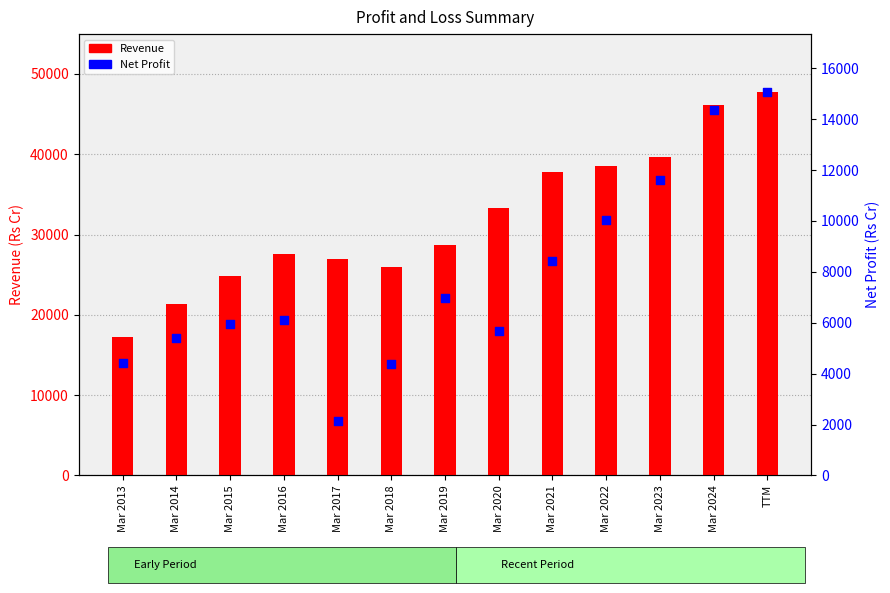

Which series has the largest Y range (max minus min)?

Revenue